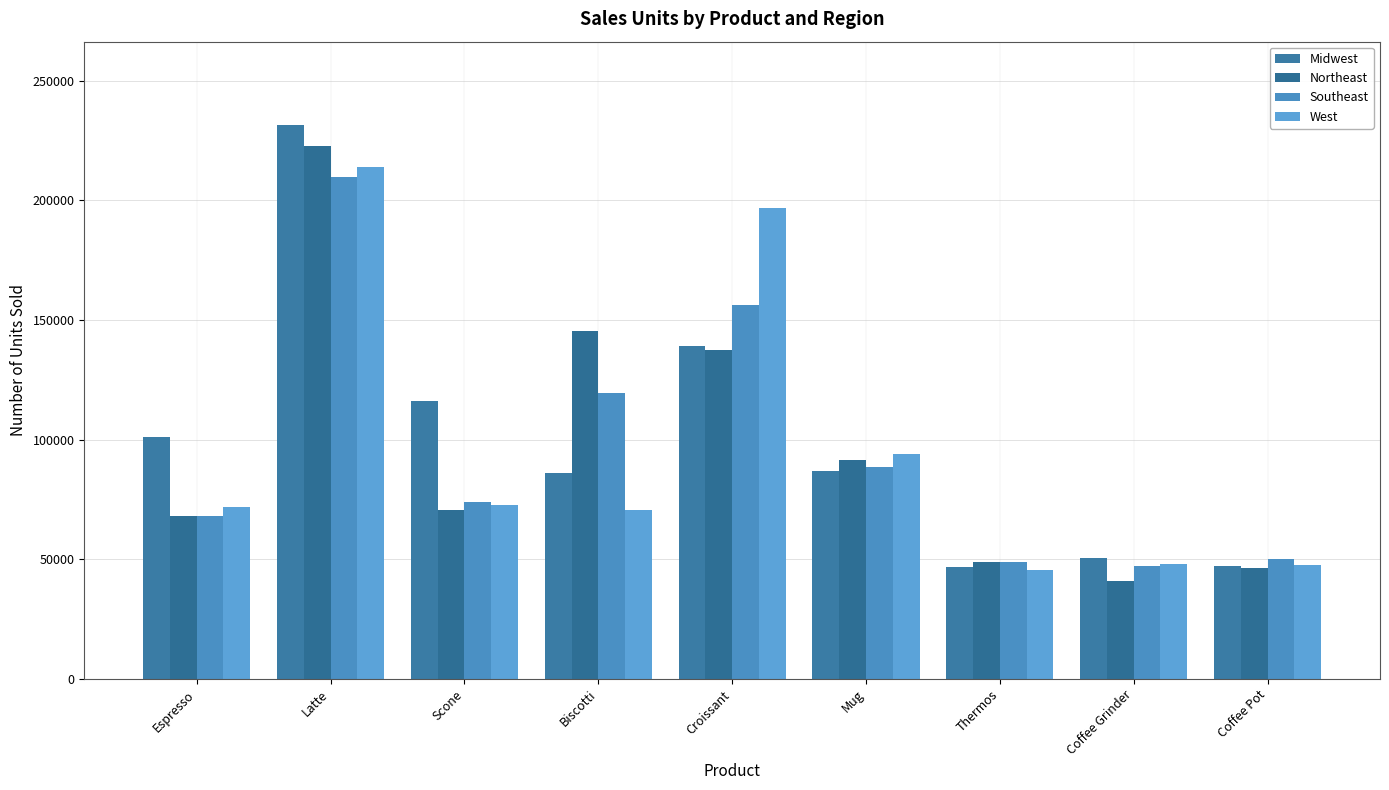

List the labels in order of Northeast value, smallest first.

Coffee Grinder, Coffee Pot, Thermos, Espresso, Scone, Mug, Croissant, Biscotti, Latte